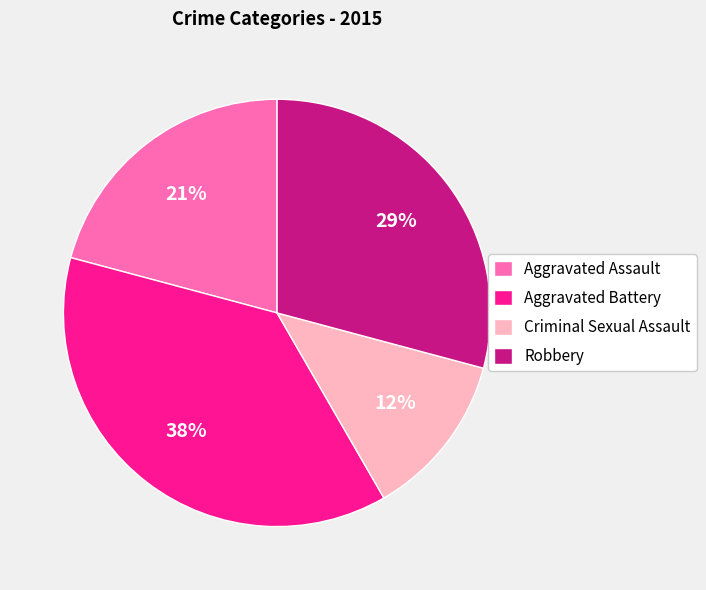

To the nearest percent, what is the average slice percentage?

25%